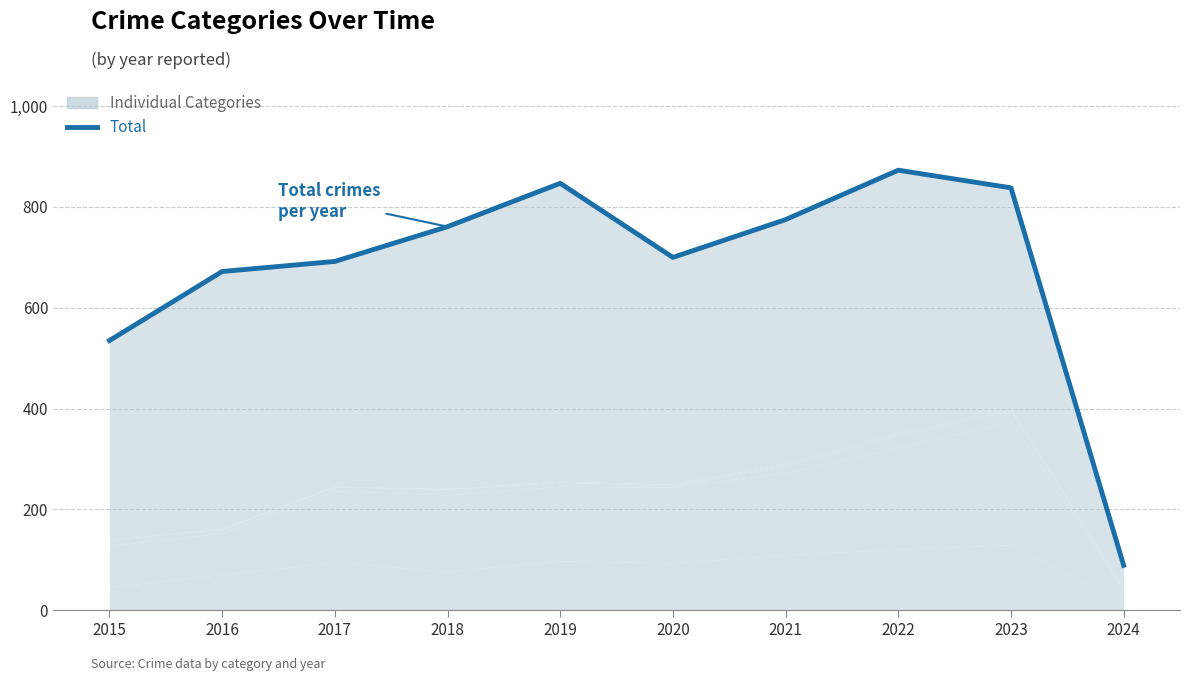

Where is the data nearest to the value 481?

2015